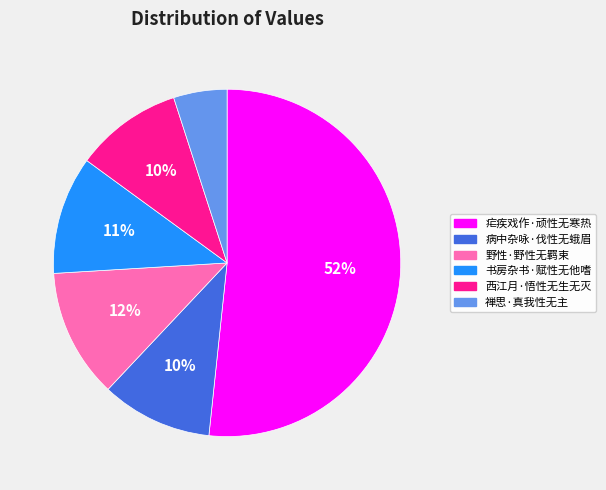

The 书房杂书·赋性无他嗜 slice represents 11% of the pie. True or false?

True